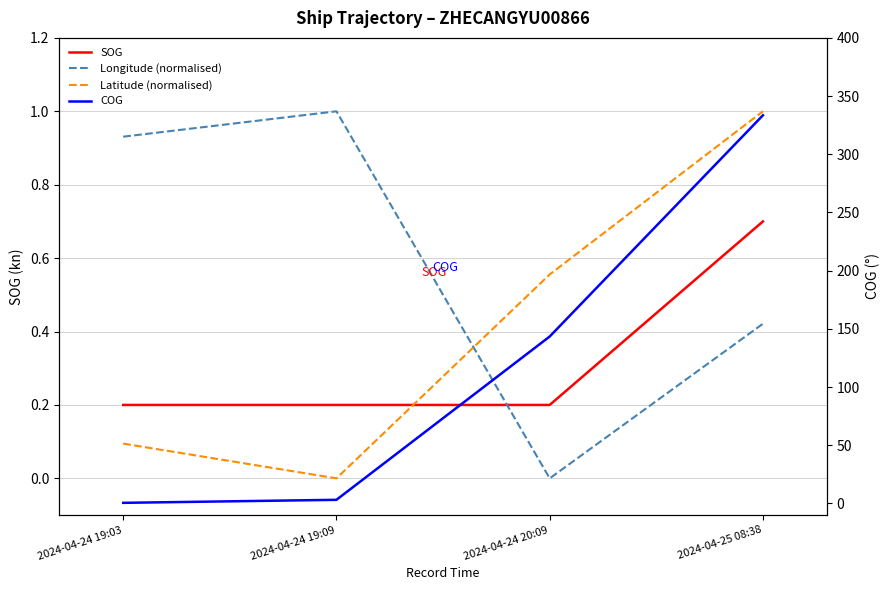

What is the average value of the SOG series?

0.3